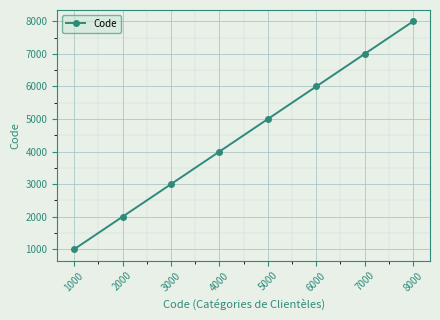

What is the change in value from 1000 to 2000?

+1000